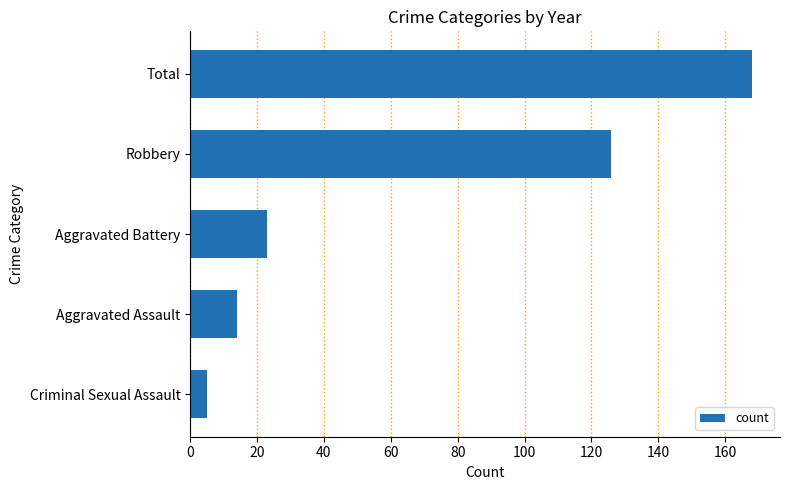

How many values are below 23?

2